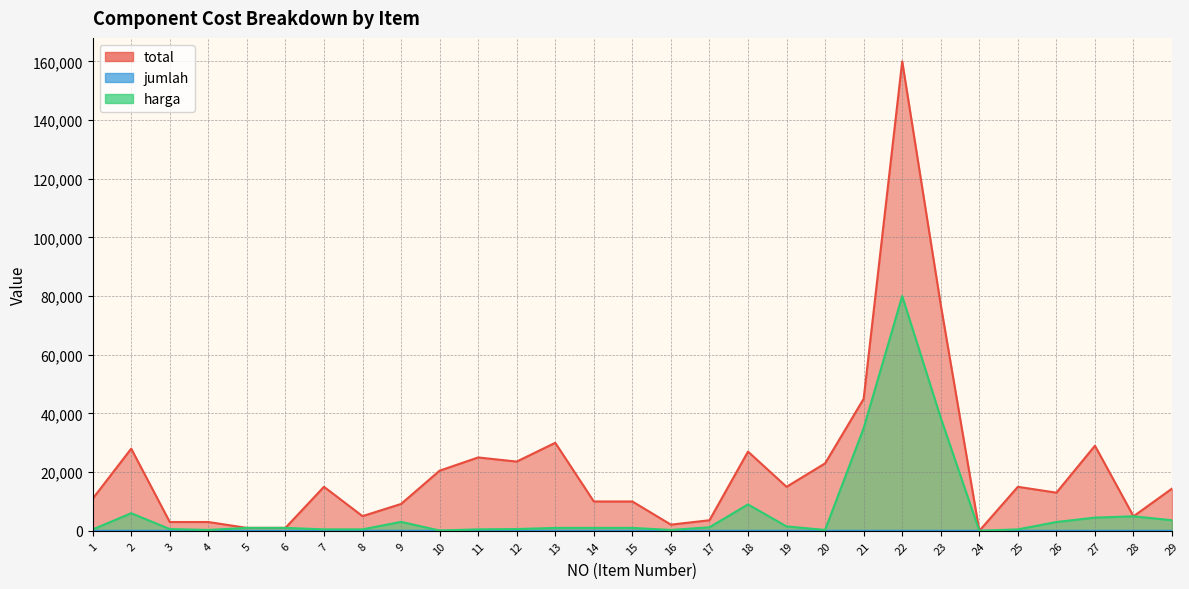

Between 22 and 23, which series saw the biggest shift?

total